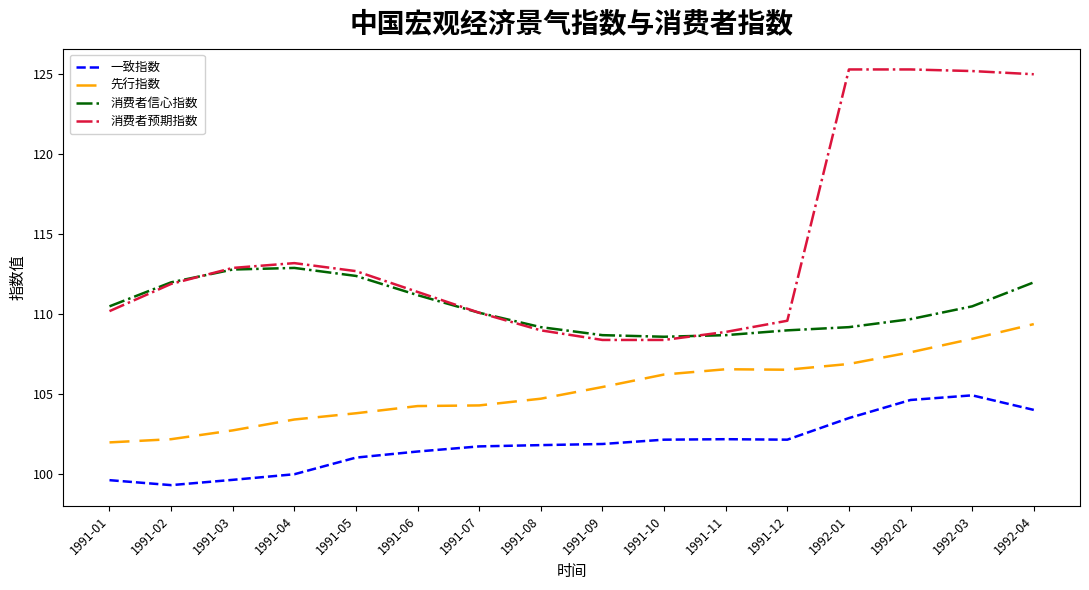

What is the total value across all series at 1992-04?

450.4